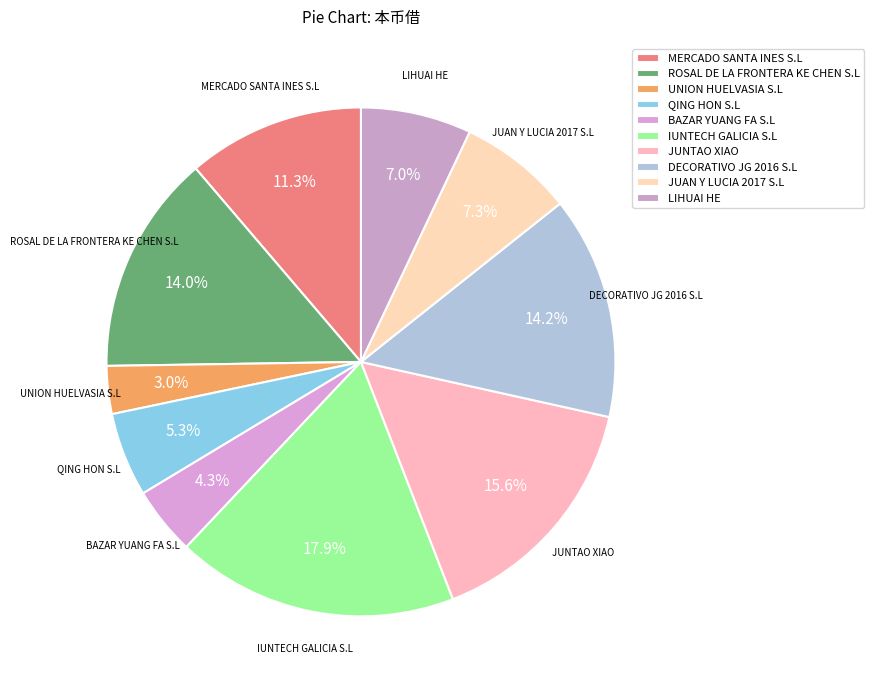

Which slice is the smallest?

UNION HUELVASIA S.L